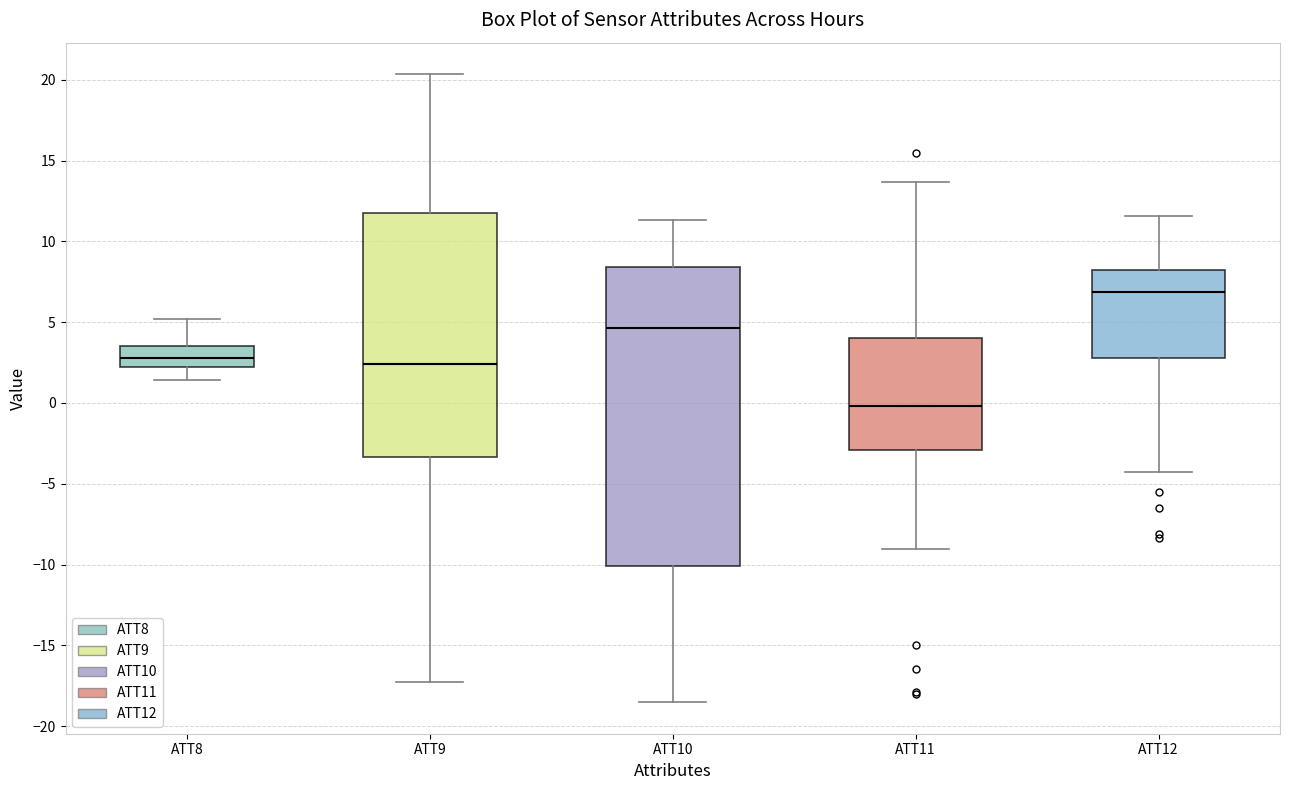

Reading left to right, read every box against the y-axis: the position of its median line, the range the box covers, and the ends of its whiskers. The values are not printed on the chart, so give them approximately, as read against the axis.

ATT8: median 3.0, box 2.0 to 3.5, whiskers 1.5 to 5.0
ATT9: median 2.5, box -3.5 to 11.5, whiskers -17.5 to 20.5
ATT10: median 4.5, box -10.0 to 8.5, whiskers -18.5 to 11.5
ATT11: median 0.0, box -3.0 to 4.0, whiskers -9.0 to 13.5
ATT12: median 7.0, box 3.0 to 8.5, whiskers -4.5 to 11.5